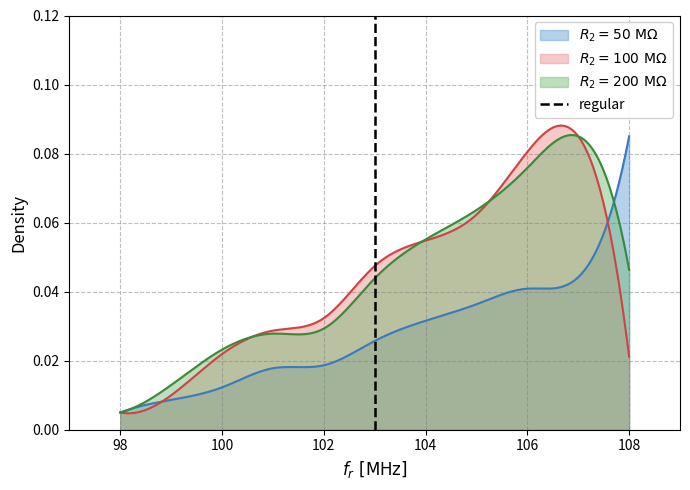

True or false: the data shows 1 at 98.

False